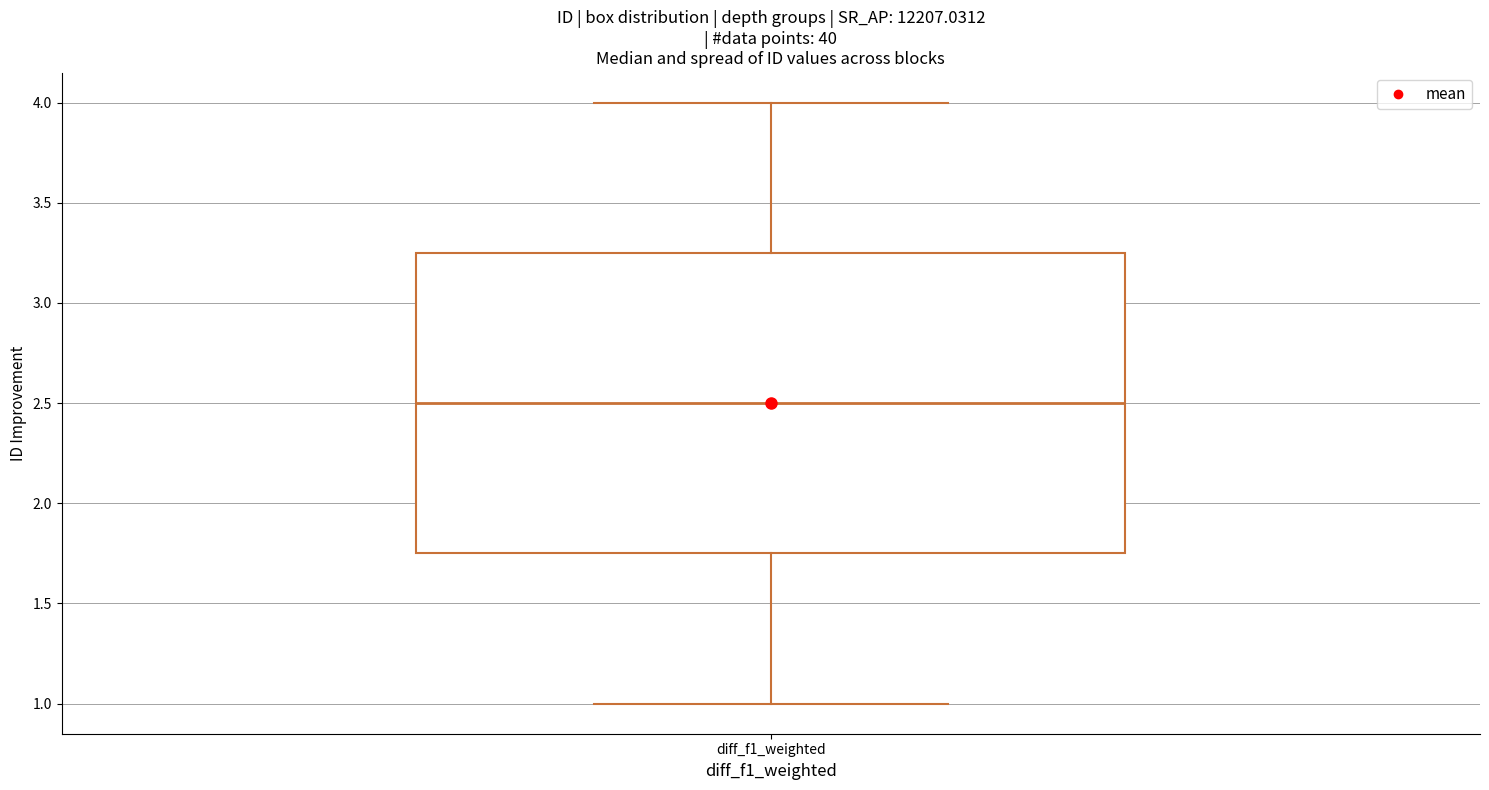

Read this box plot against the y-axis: the position of the median line, the range covered by the box, and the ends of both whiskers. The values are not printed on the chart, so give them approximately, as read against the axis.

median 2.50, box 1.75 to 3.25, whiskers 1.00 to 4.00